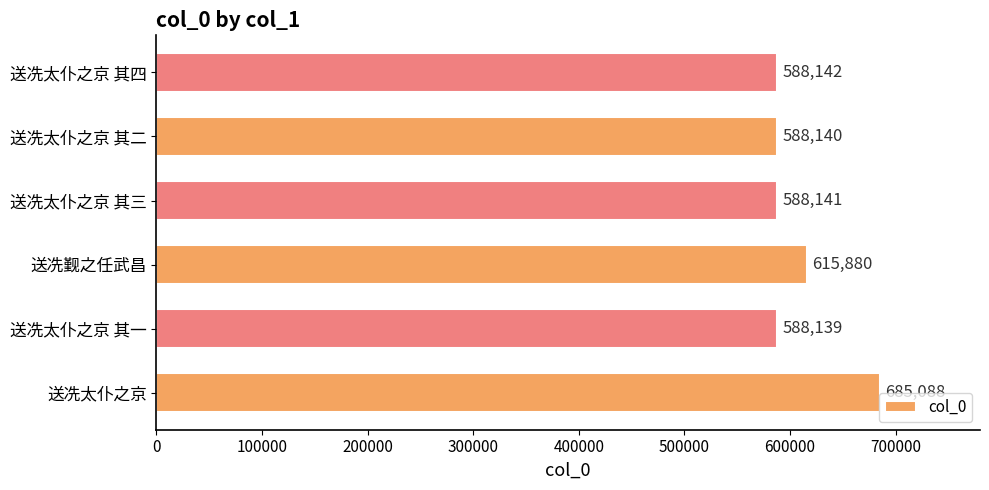

The value at 送冼太仆之京 其四 is 588142. True or false?

True